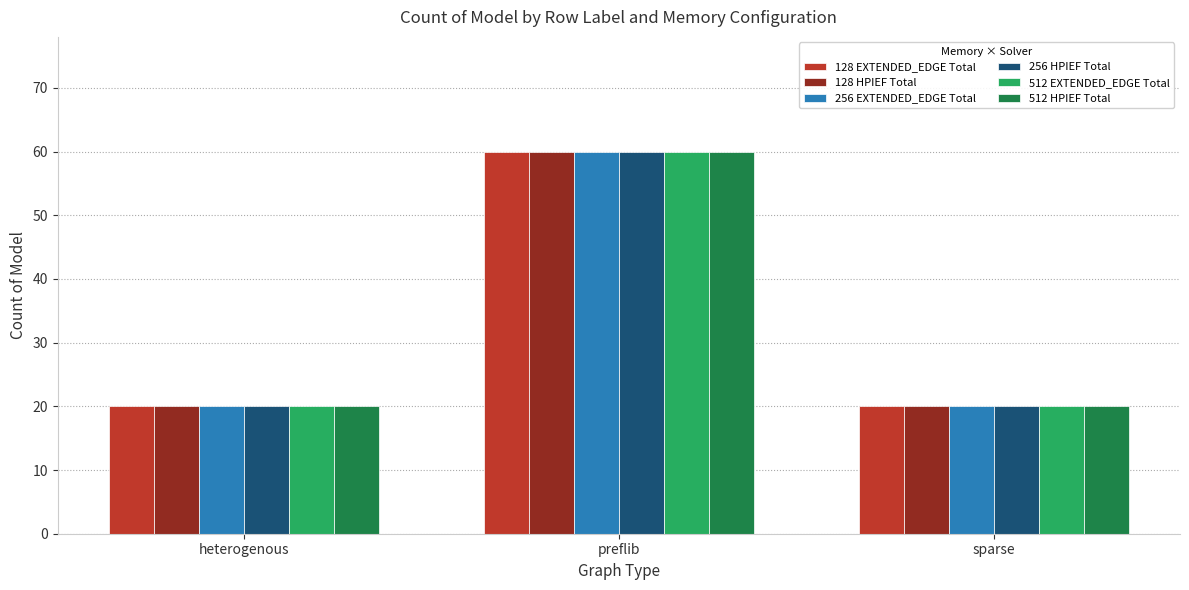

Is it true that 512 EXTENDED_EDGE Total equals 60 at preflib?

True